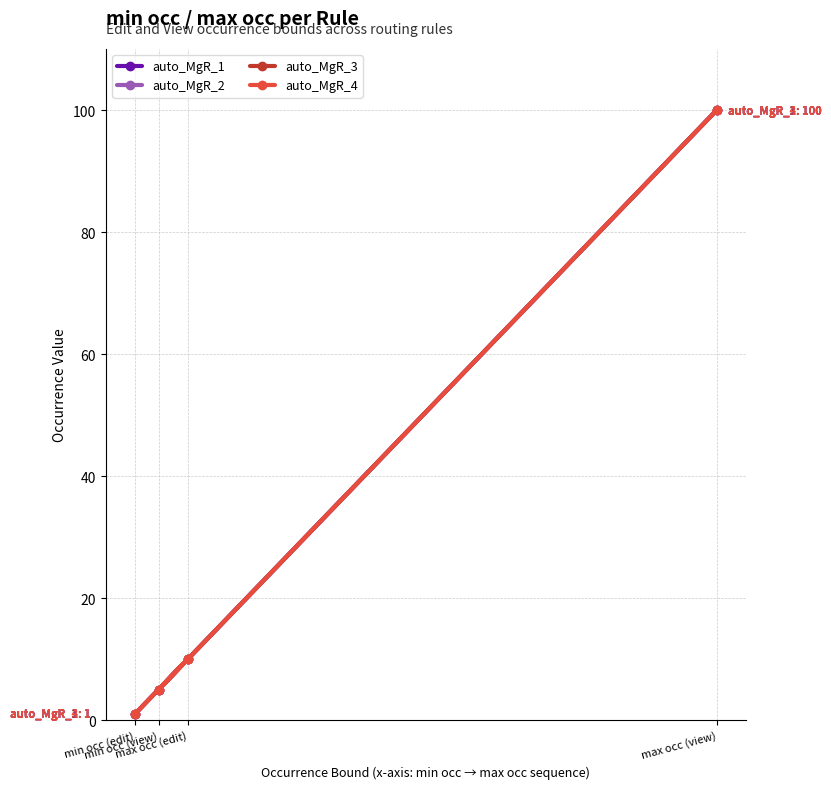

The auto_MgR_1 series shows 100 at max occ (view). True or false?

True